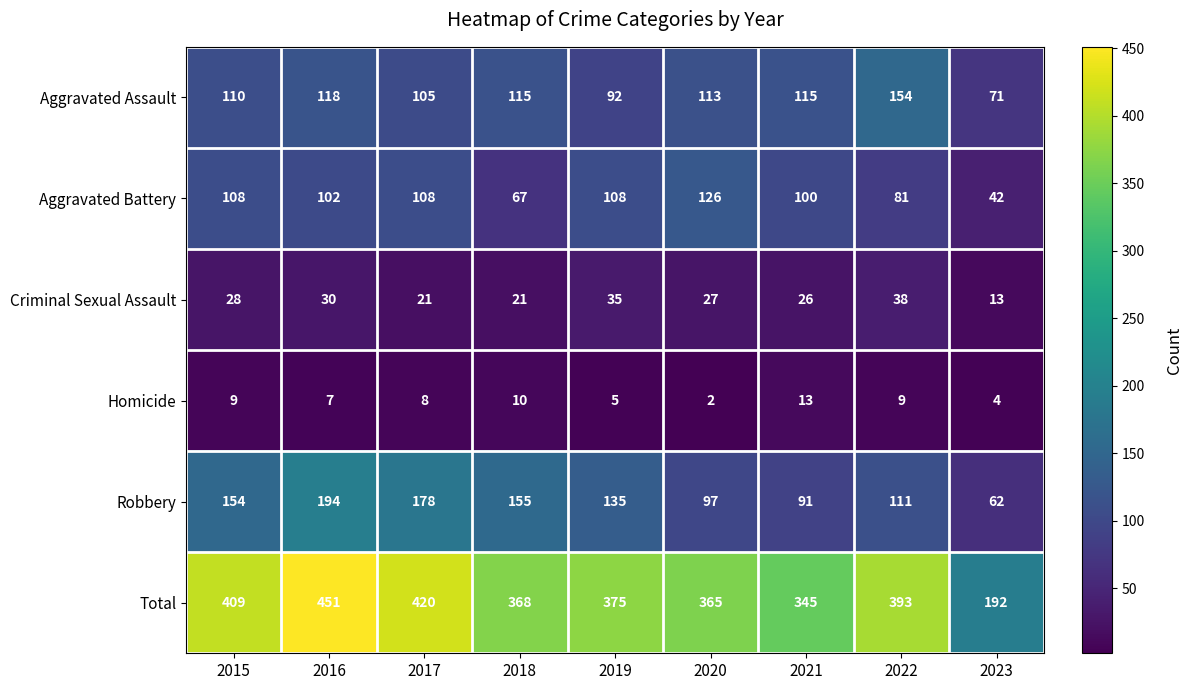

Which series has the largest range (max minus min)?

Total